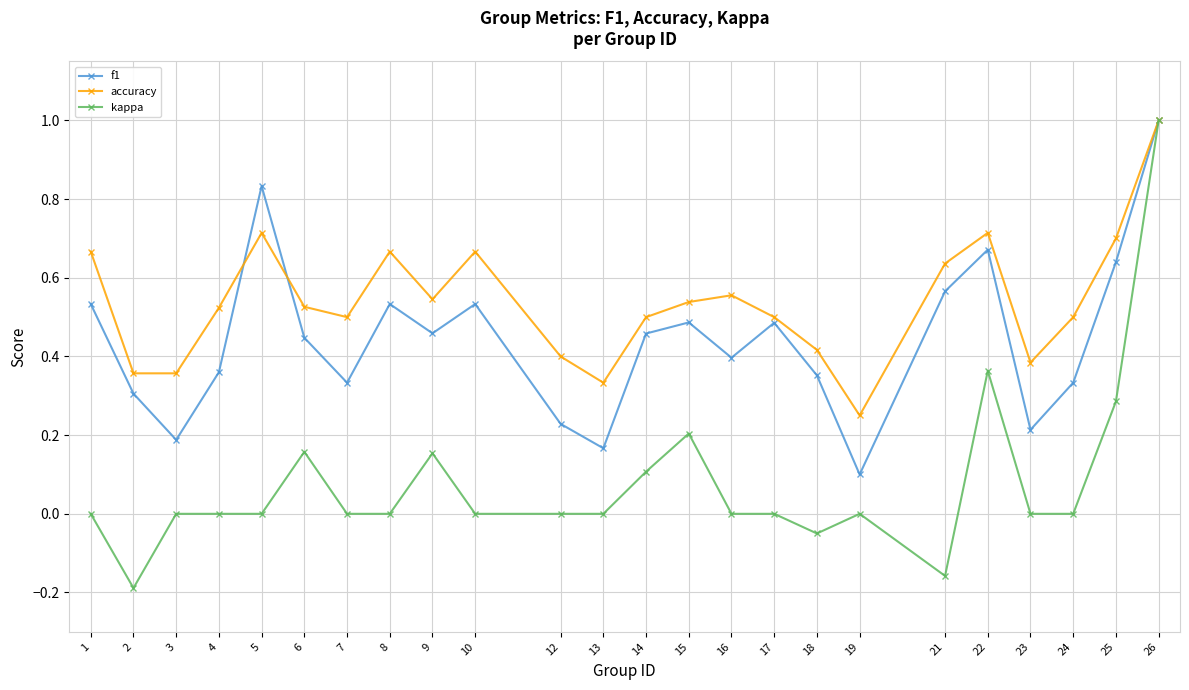

At which category does accuracy reach its first local peak?

5